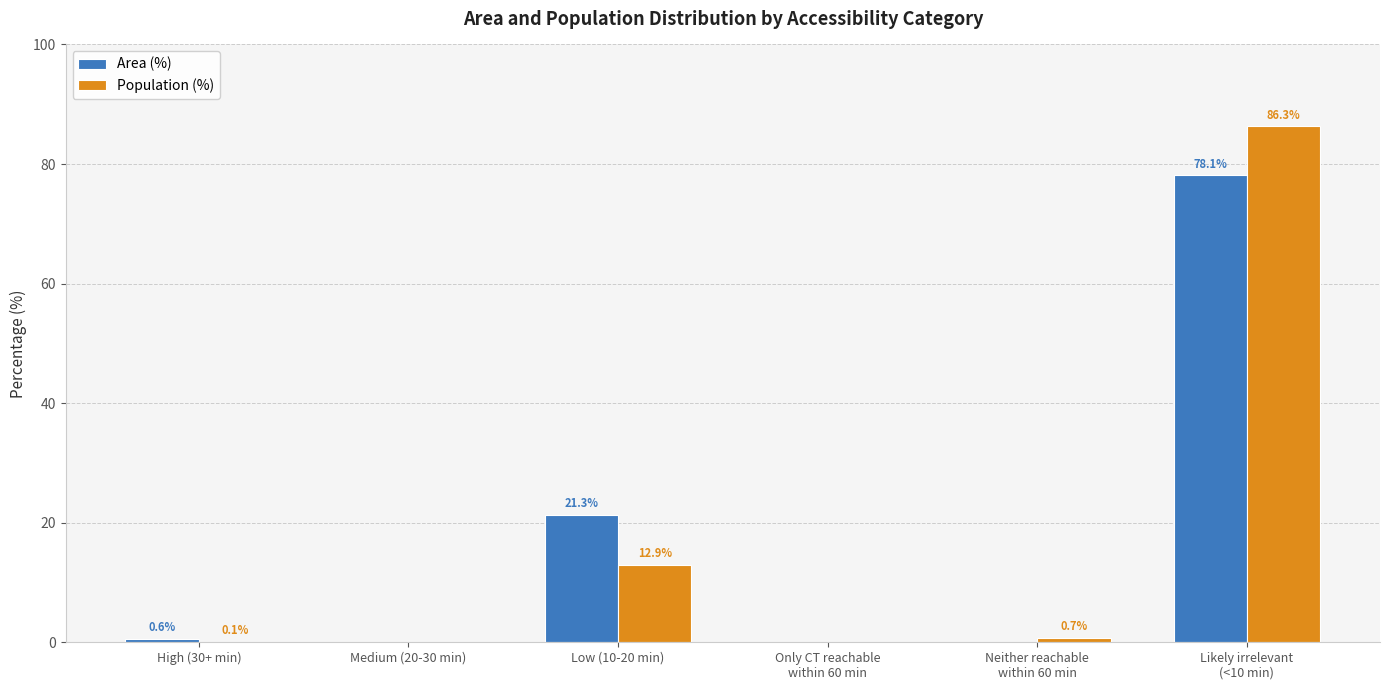

Where is Area (%) nearest to the value 39?

Low (10-20 min)